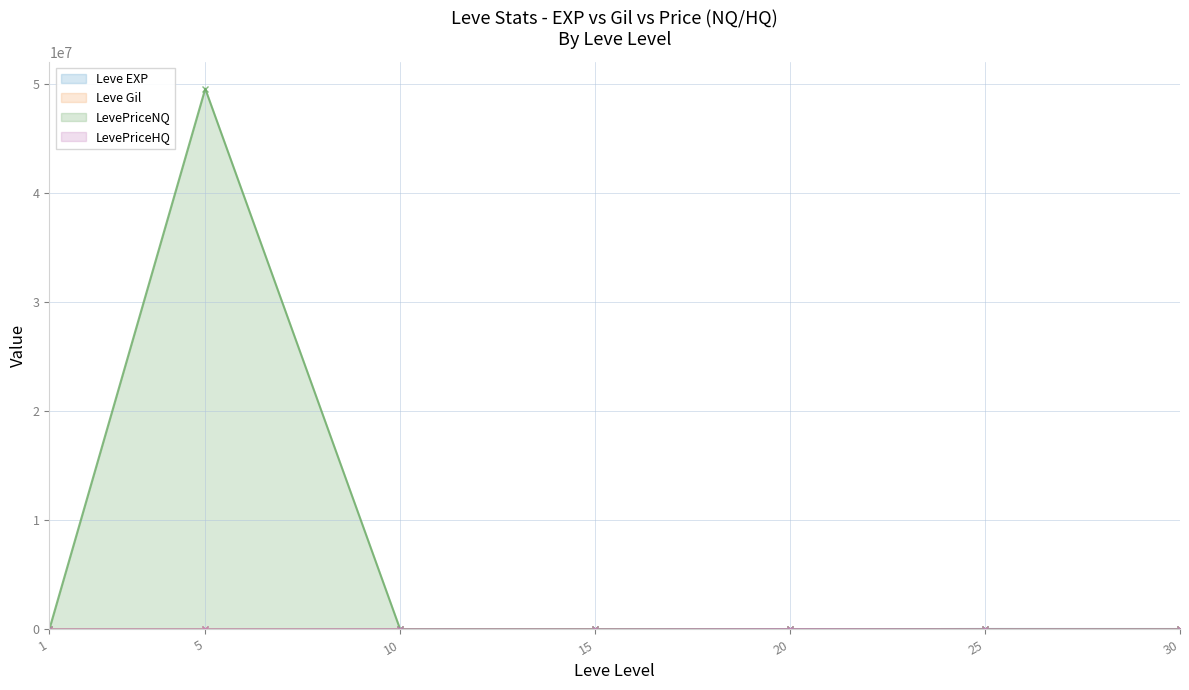

At which category does Leve EXP reach its first local valley?

20